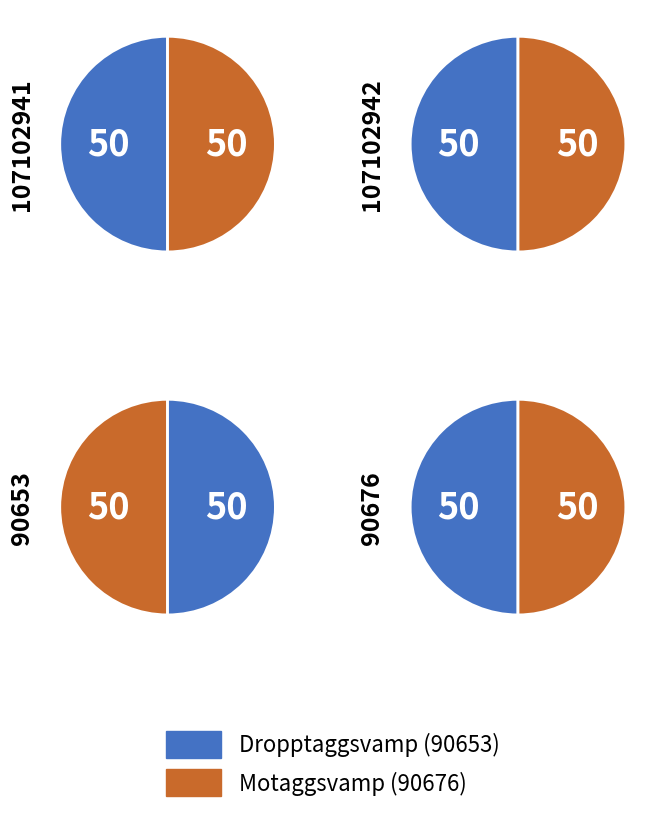

How many slices are in this pie chart?

2